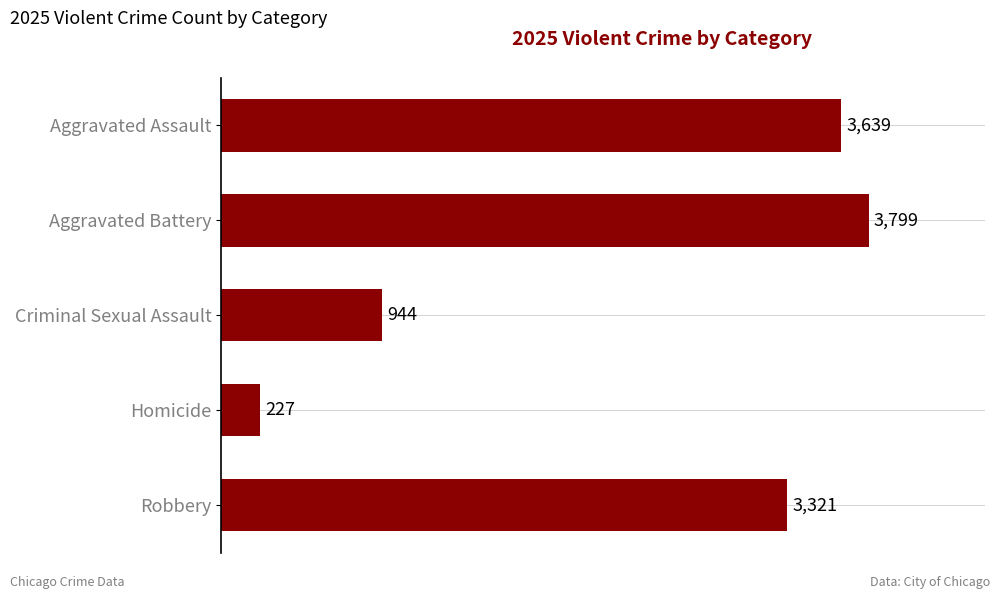

What is the sum of all values?

11930